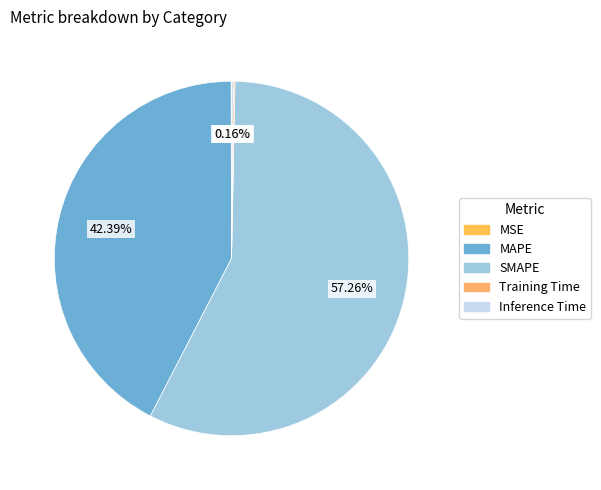

To the nearest percent, what percentage of the pie is SMAPE?

57%